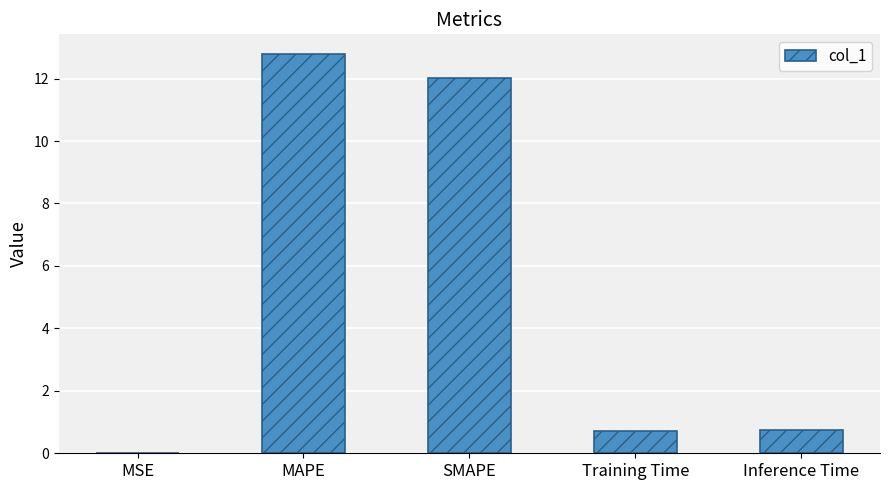

What is the change in value from MSE to Inference Time?

+0.8